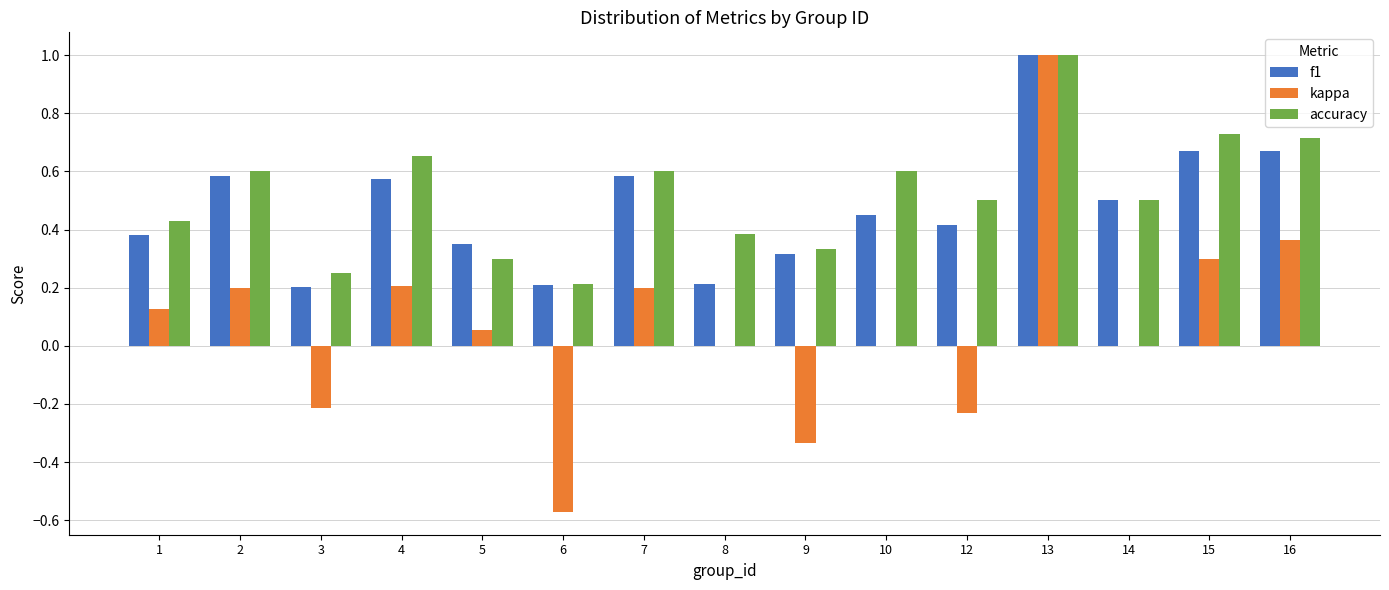

Is it true that kappa equals 0.0 at 14?

True